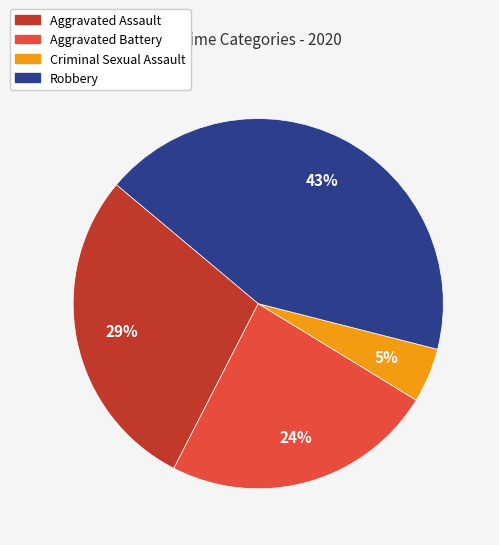

To the nearest percent, what is the average slice percentage?

25%